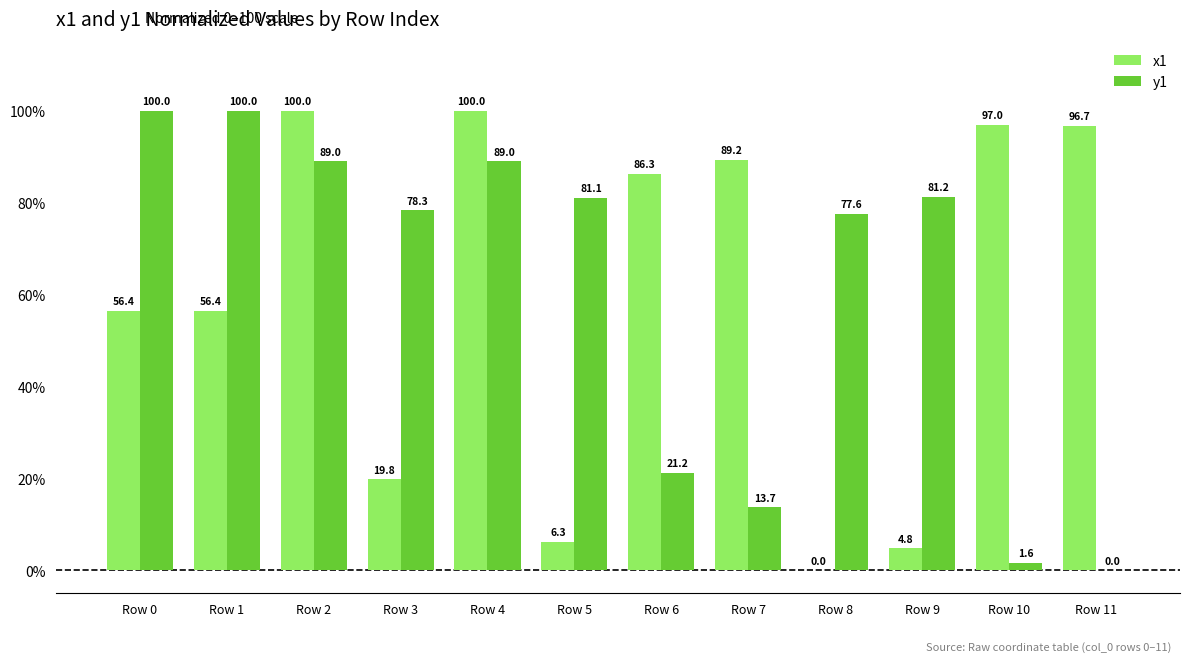

What is the total value across all series at Row 11?

96.7